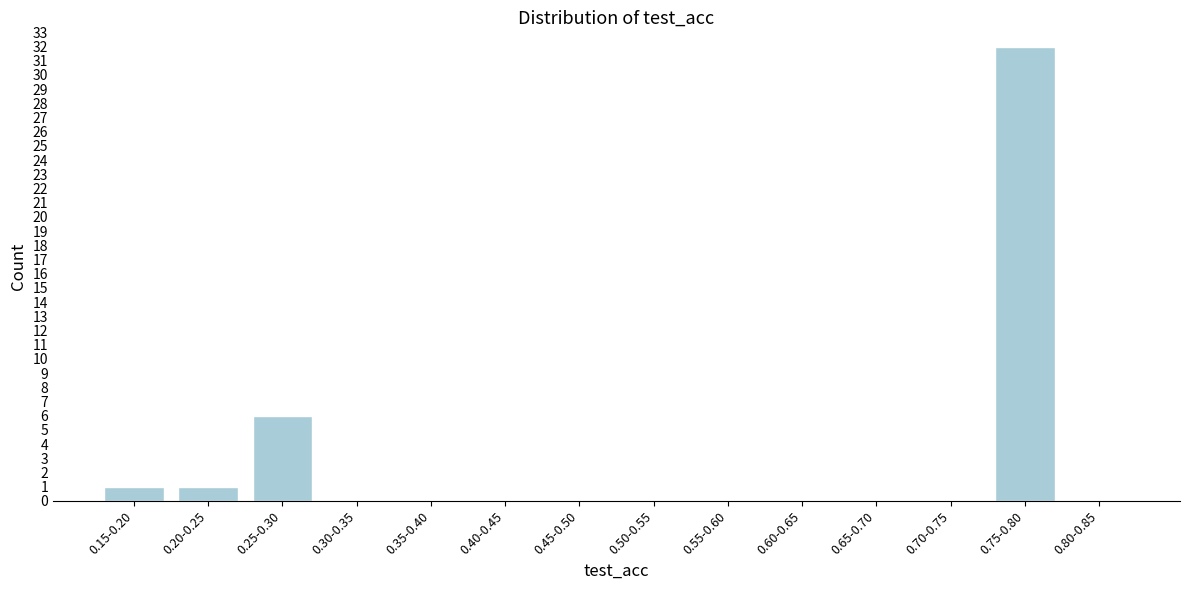

Reading left to right, transcribe all the data shown in this chart.

0.15-0.20=1	0.20-0.25=1	0.25-0.30=6	0.30-0.35=0	0.35-0.40=0	0.40-0.45=0	0.45-0.50=0	0.50-0.55=0	0.55-0.60=0	0.60-0.65=0	0.65-0.70=0	0.70-0.75=0	0.75-0.80=32	0.80-0.85=0